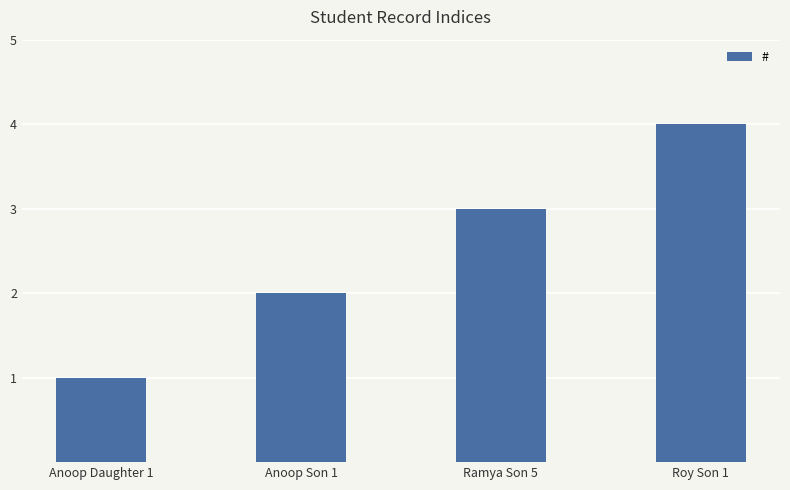

Reading right to left, transcribe all the data shown in this chart.

4	3	2	1